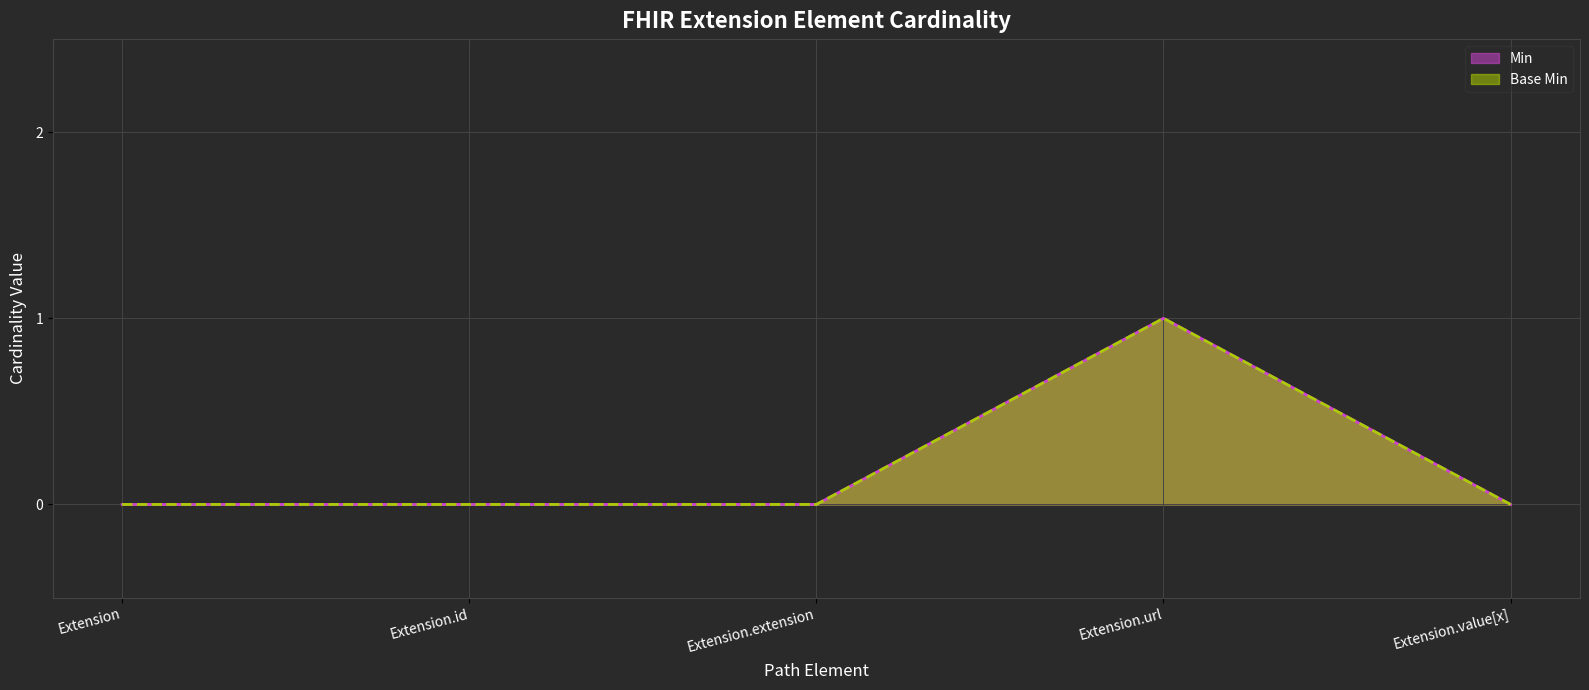

Which label corresponds to the smallest value in the chart?

Extension